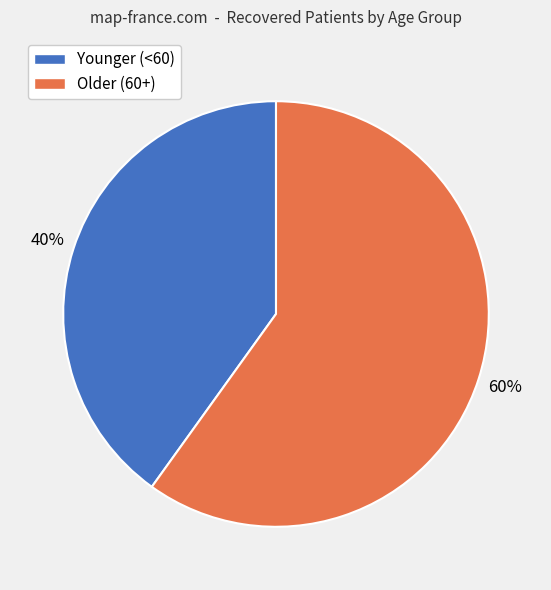

To the nearest percent, what is the average slice percentage?

50%